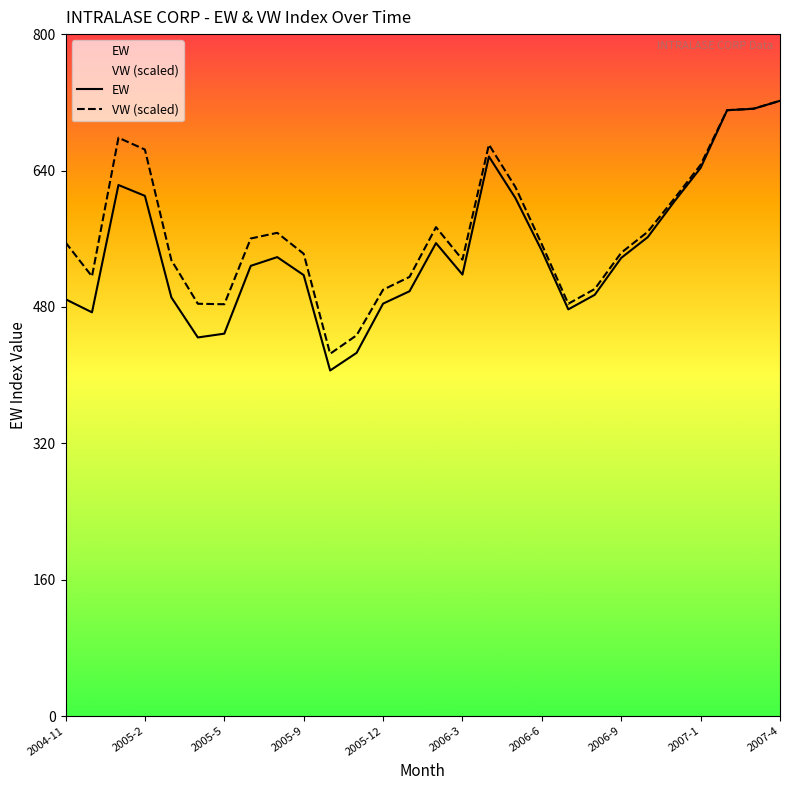

Which category has the lowest value in the VW (scaled) series?

10